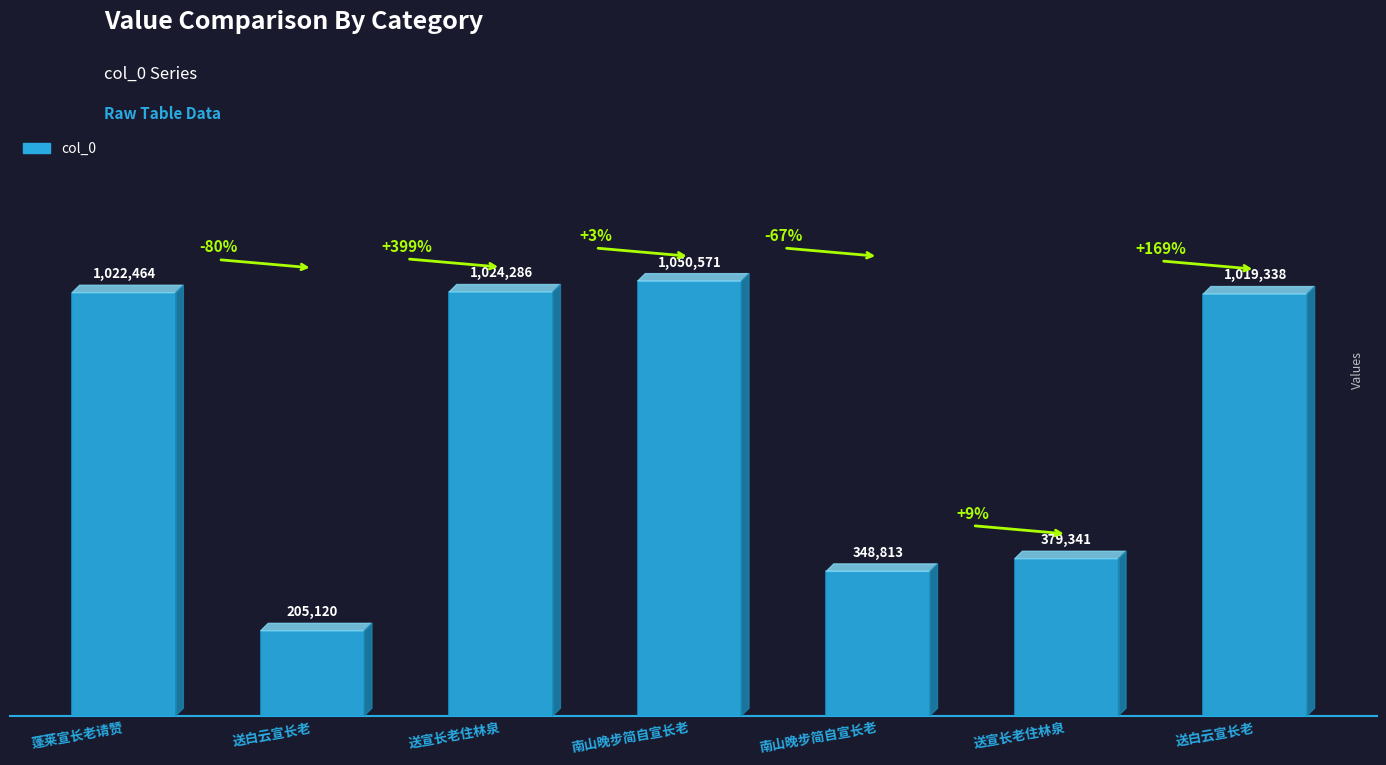

Are the bars horizontal?

No